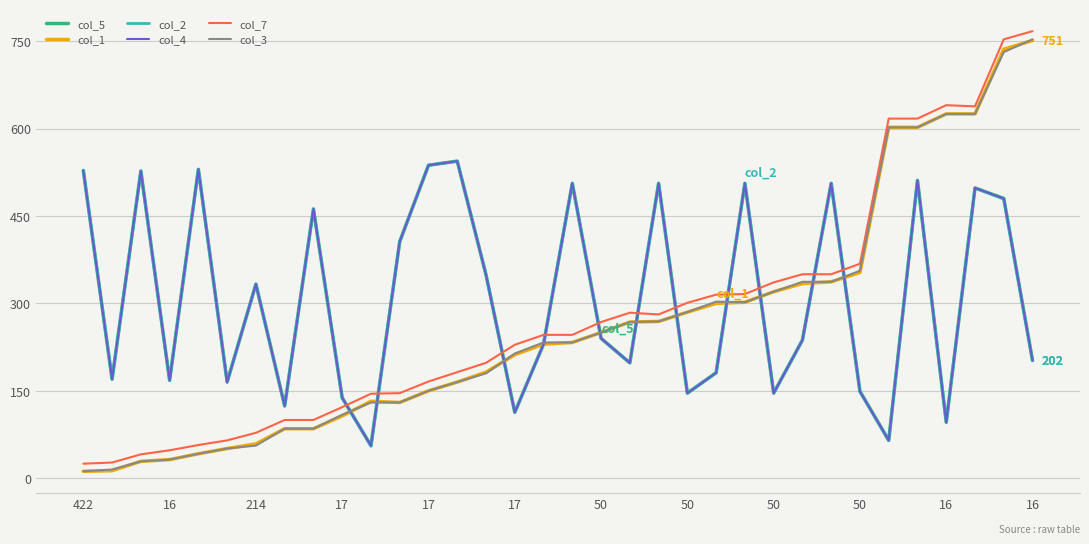

At which label does col_2 reach its minimum?

16